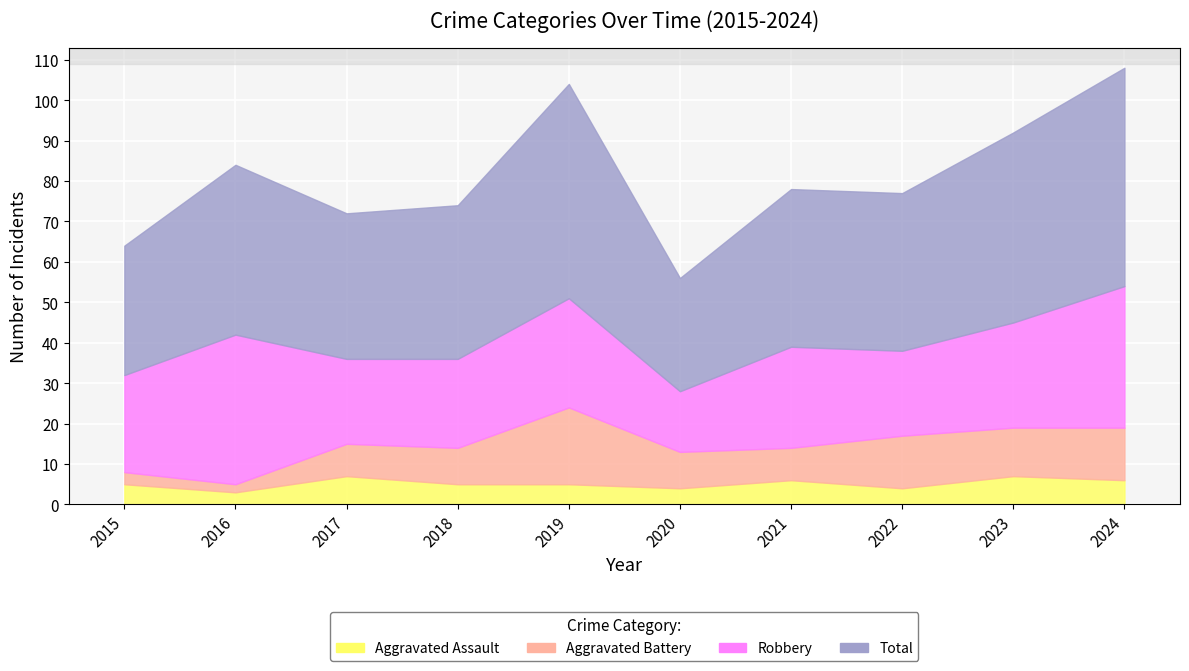

How many data points in Robbery are above 25?

4